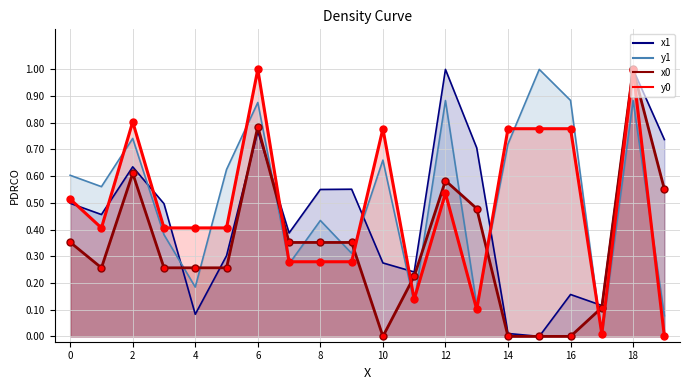

Which has a higher value, 7 or 3?

3